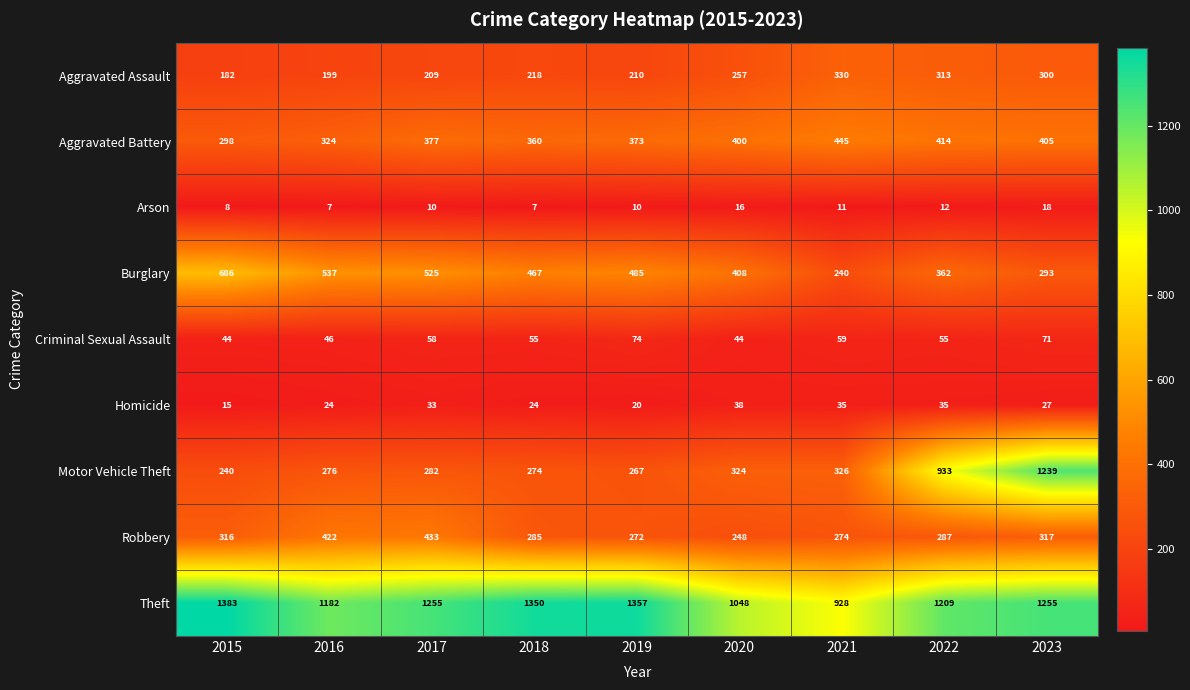

What is the total value across all series at 2019?

3068